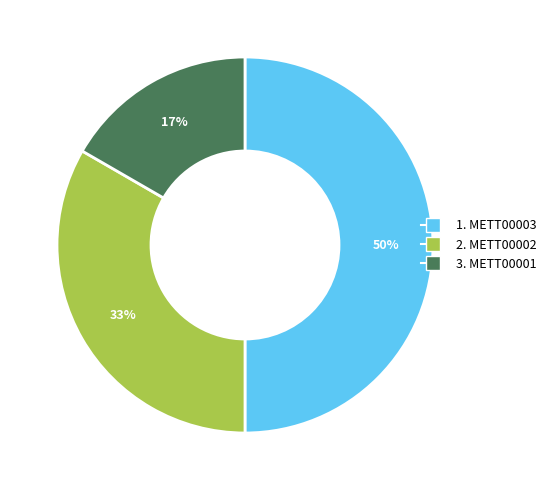

To the nearest percent, what is the average slice percentage?

33%